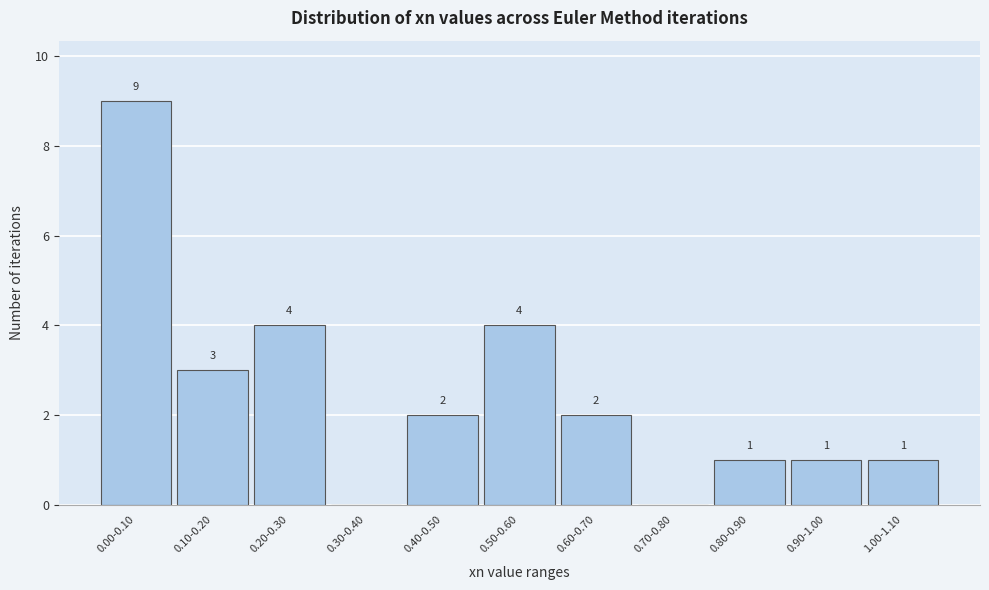

Reading left to right, extract all data points from this chart.

0.00-0.10=9	0.10-0.20=3	0.20-0.30=4	0.30-0.40=0	0.40-0.50=2	0.50-0.60=4	0.60-0.70=2	0.70-0.80=0	0.80-0.90=1	0.90-1.00=1	1.00-1.10=1